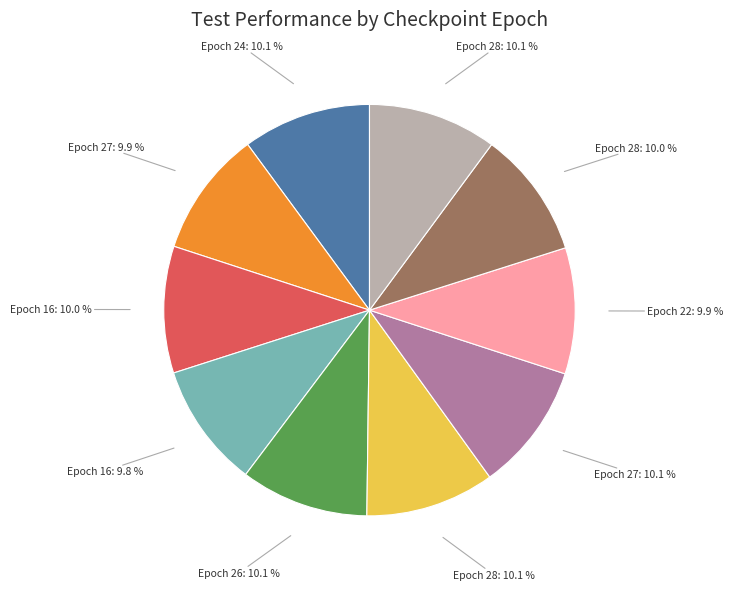

Does any single category account for the majority?

No